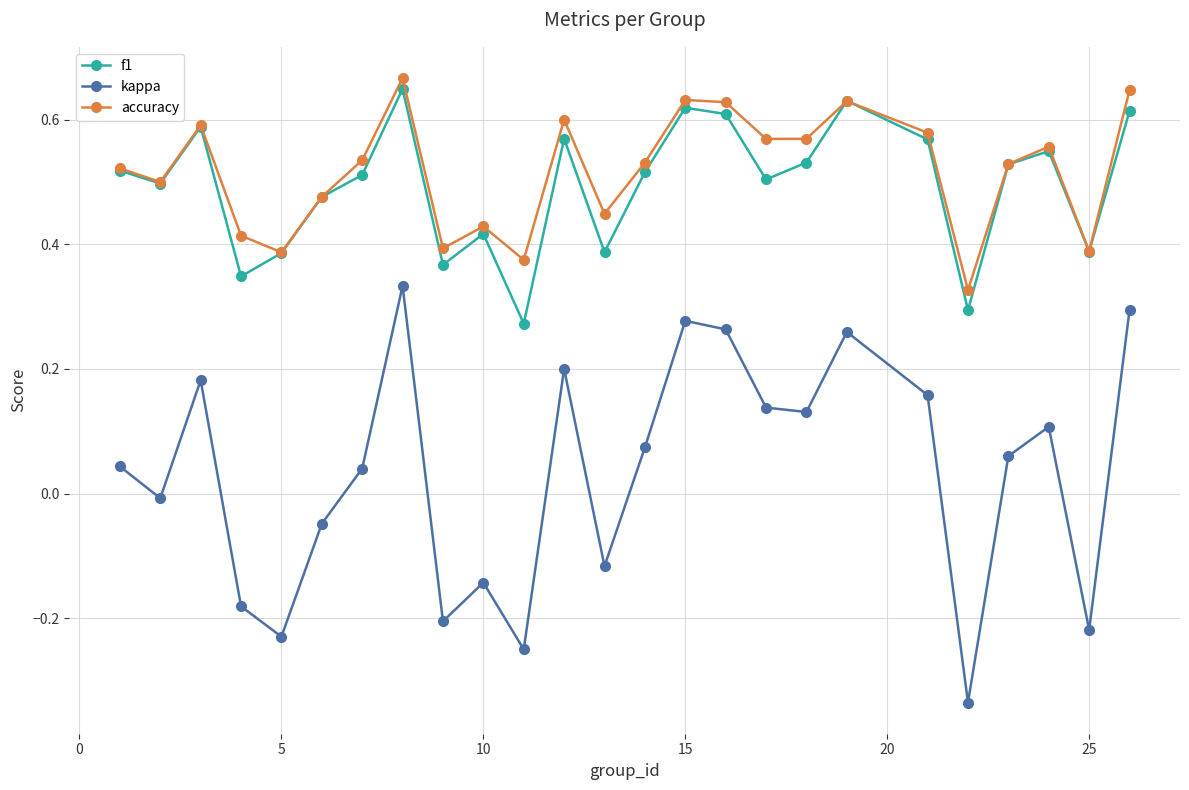

What are all the series names shown in the legend?

f1, kappa, accuracy